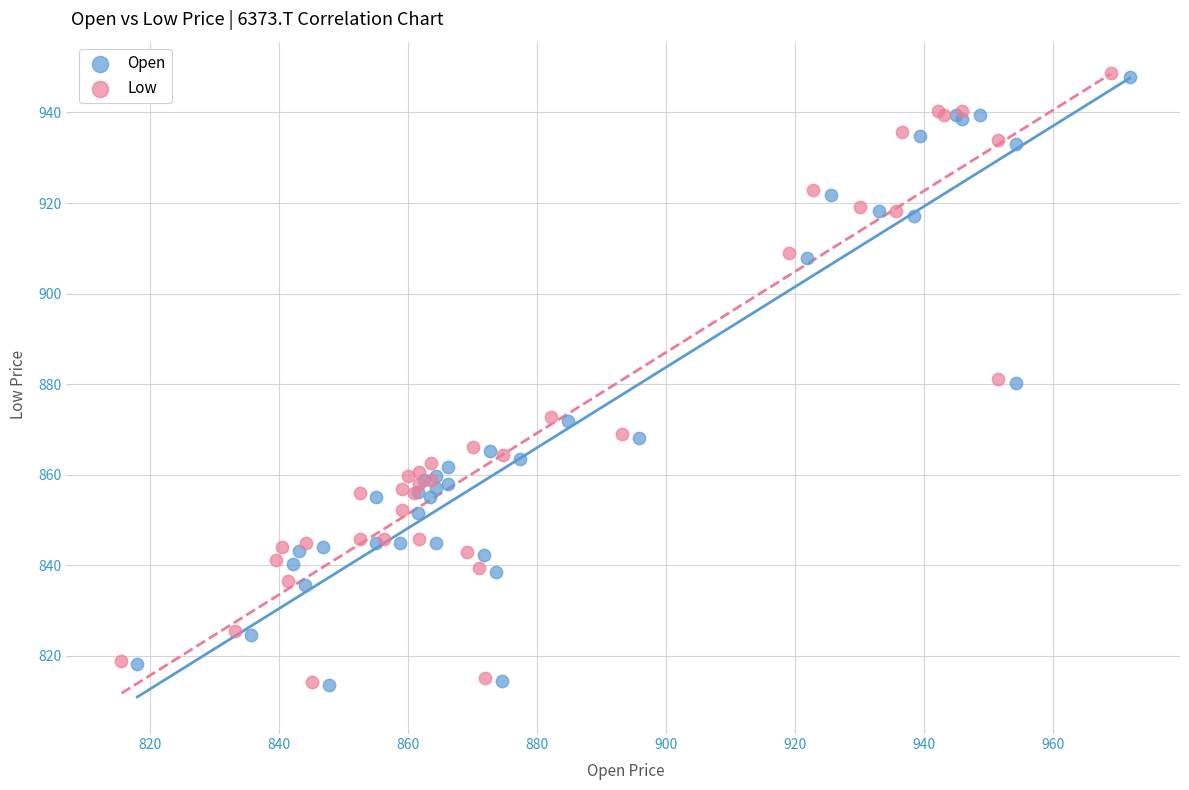

Which series has the largest Y range (max minus min)?

Low